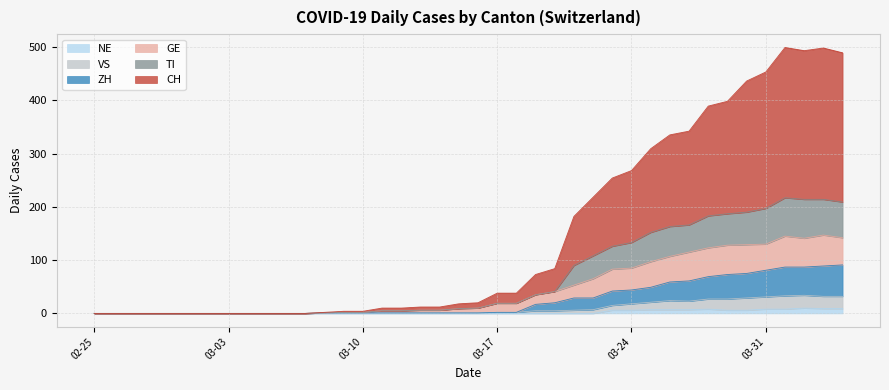

In VS, how many points are lower than both neighbors (excluding endpoints)?

1